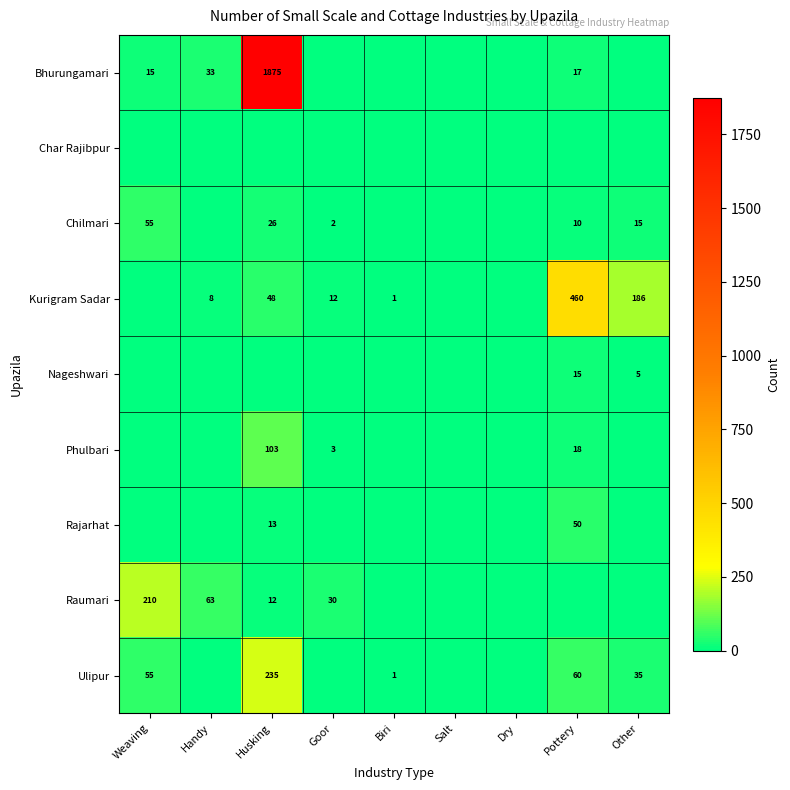

Count the number of data series in this chart.

9